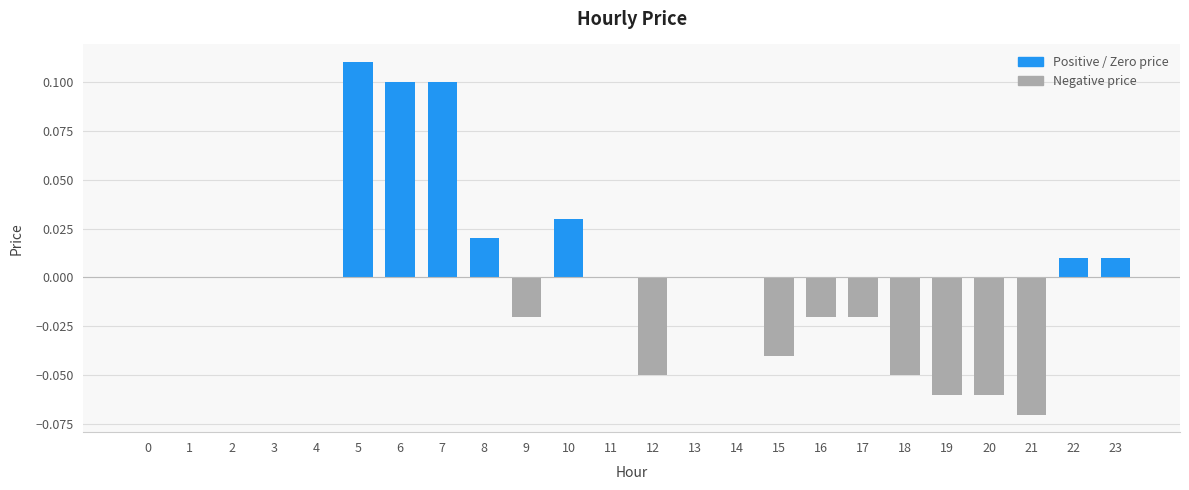

Between 10 and 12, which is larger?

10